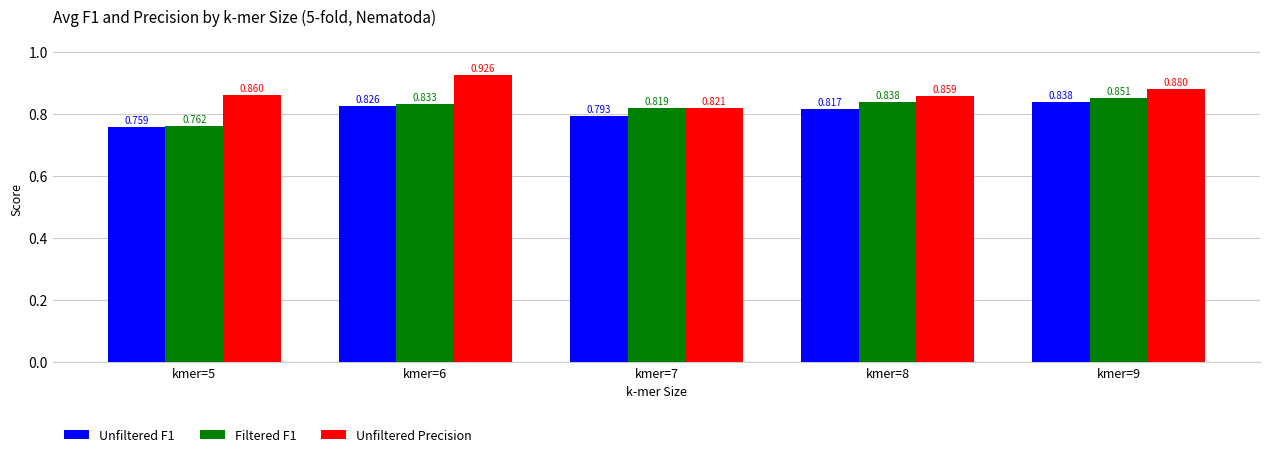

At which label is Filtered F1 closest to 0?

kmer=5